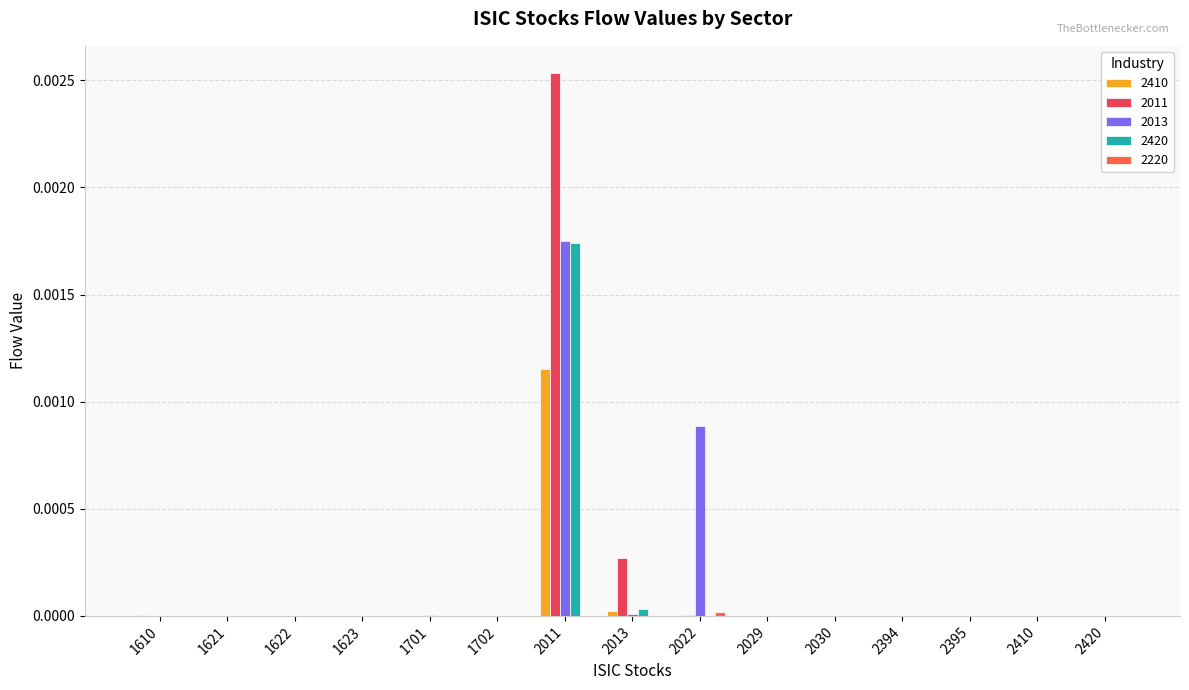

How many groups of bars are there?

15